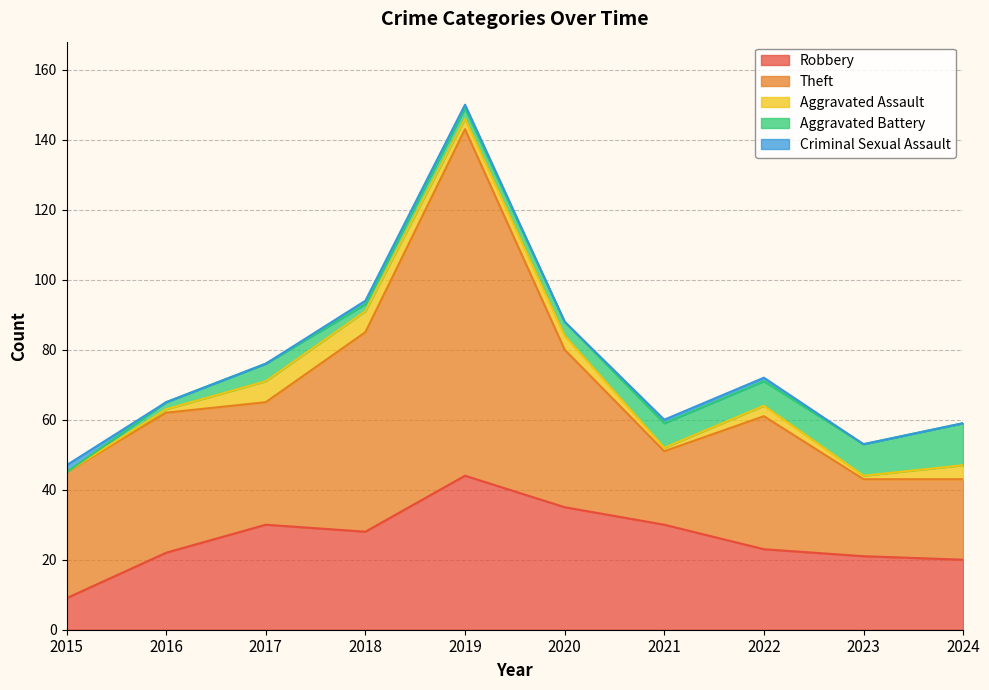

In Aggravated Assault, how many points are lower than both neighbors (excluding endpoints)?

3